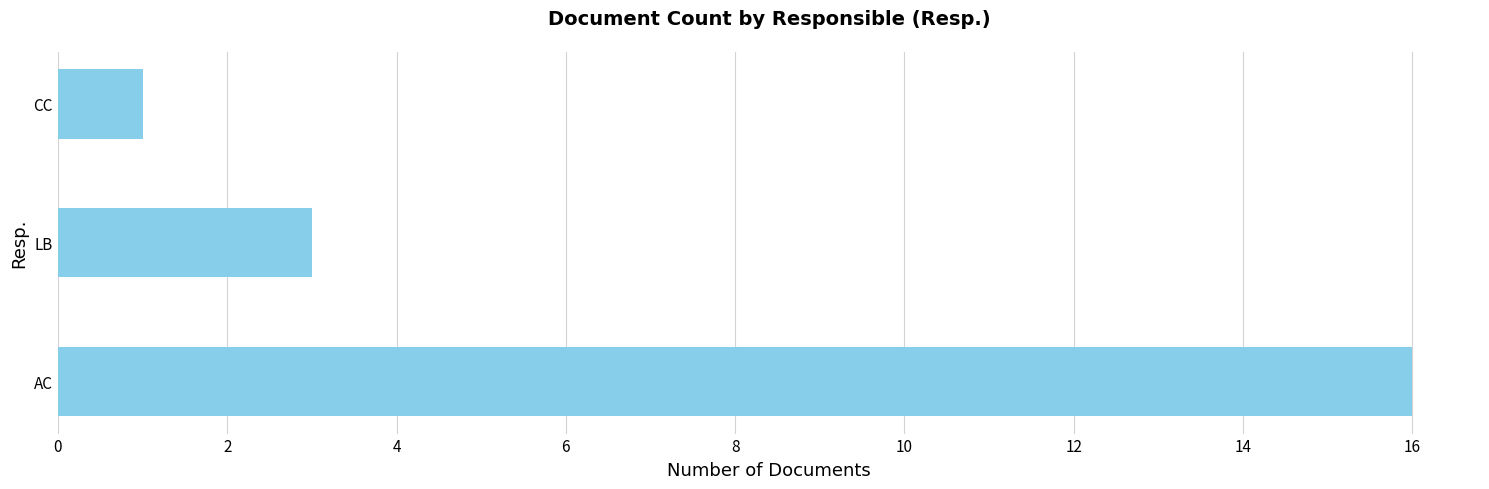

Rank the categories by value from lowest to highest.

CC, LB, AC